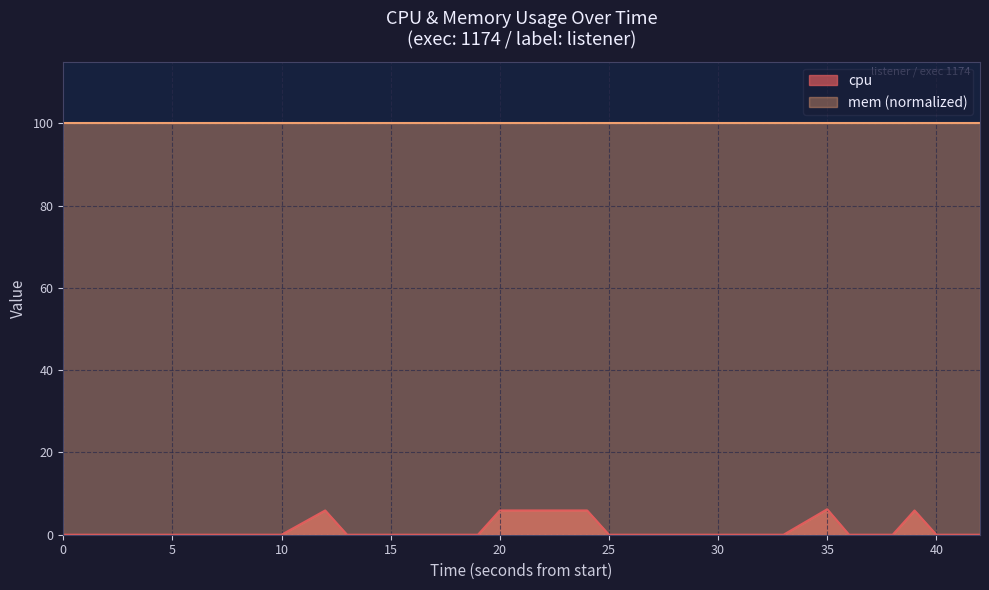

What is the difference between the maximum and minimum values?

6.2